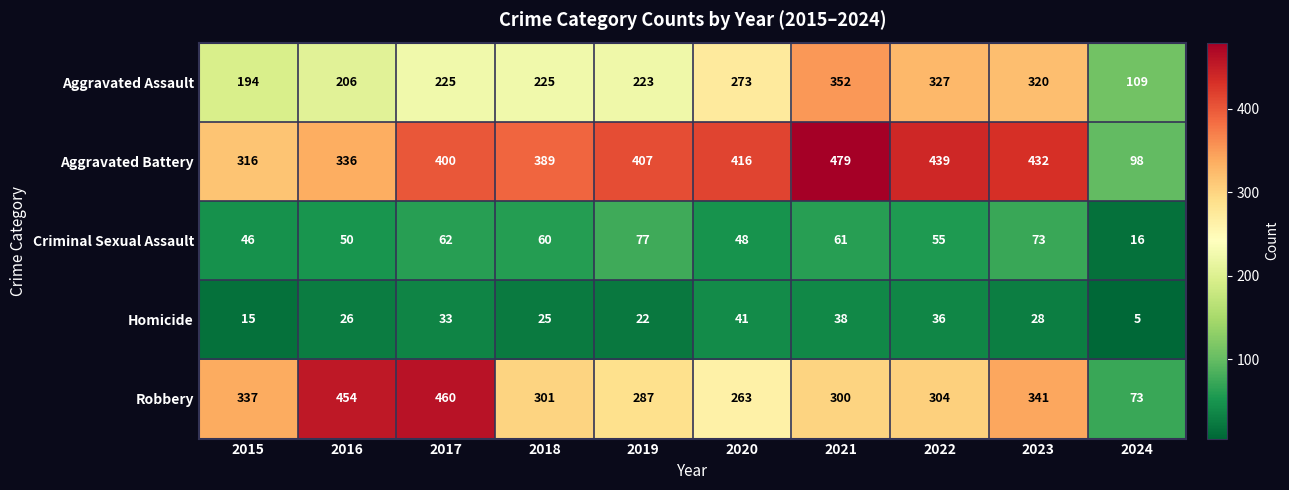

At which category does the chart reach its peak across all series?

2021